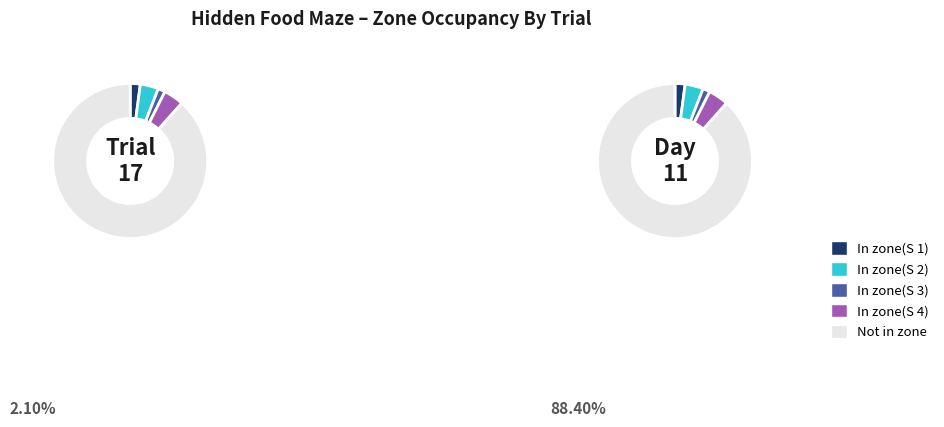

What is the smallest slice in the pie chart?

In zone(S 3)